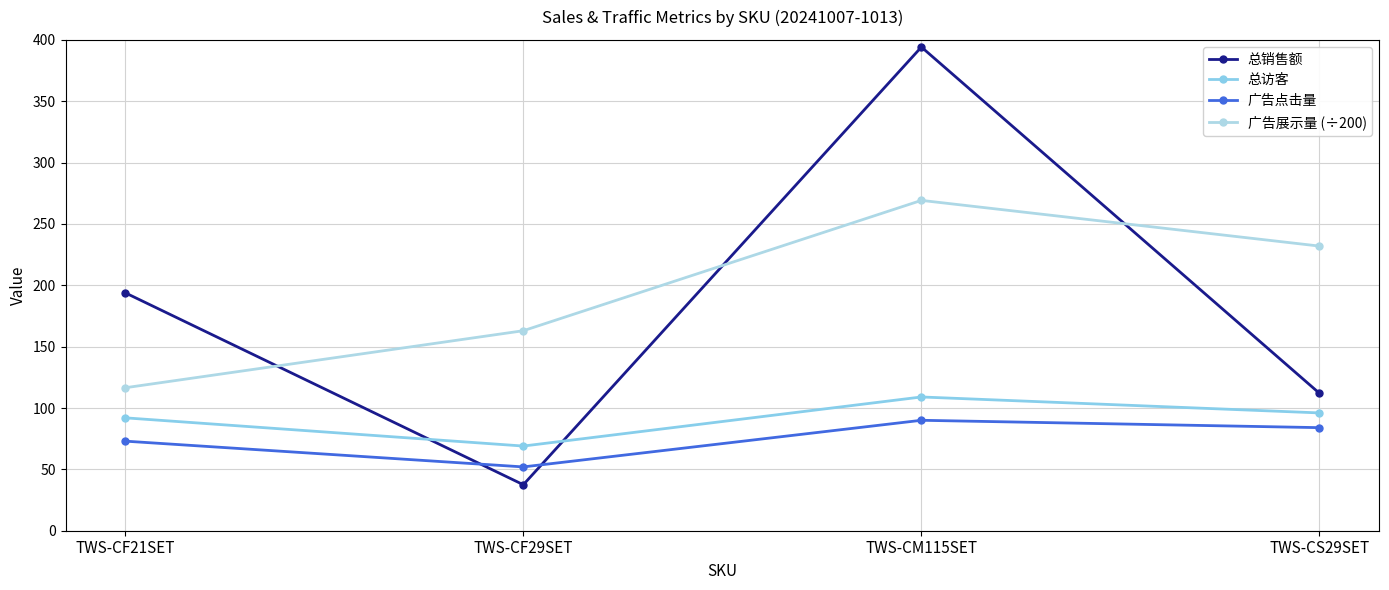

Which series has the largest total across all categories?

广告展示量 (÷200)